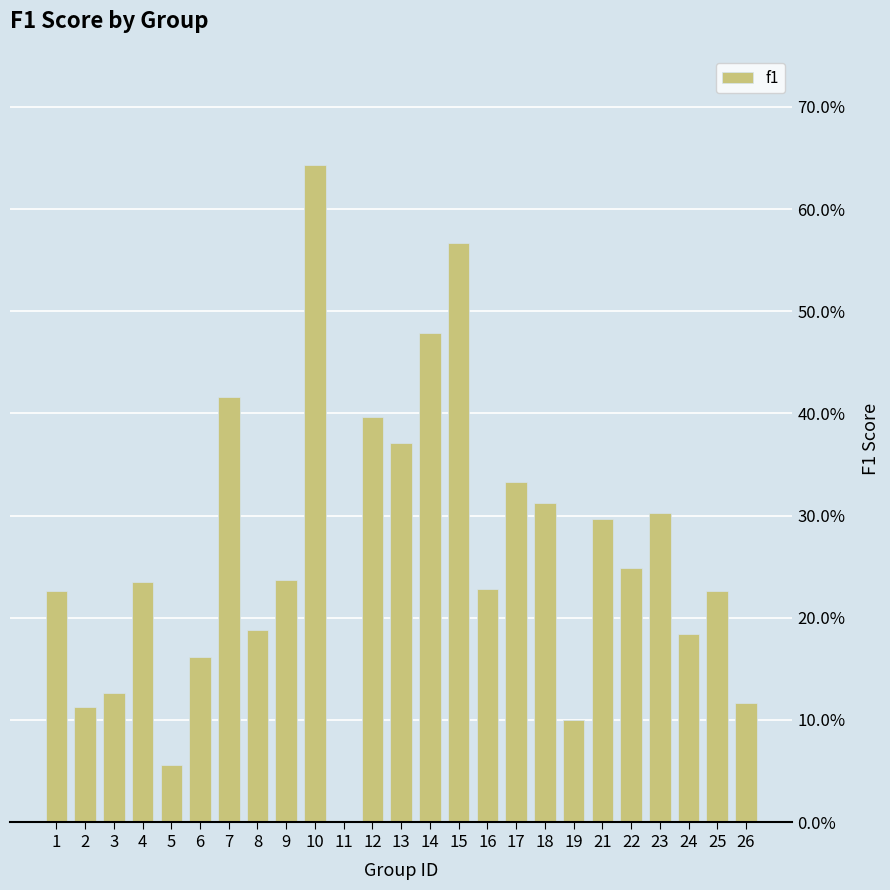

Reading left to right, what are all the values shown in this chart?

0.2	0.1	0.1	0.2	0.1	0.2	0.4	0.2	0.2	0.6	0.0	0.4	0.4	0.5	0.6	0.2	0.3	0.3	0.1	0.3	0.2	0.3	0.2	0.2	0.1